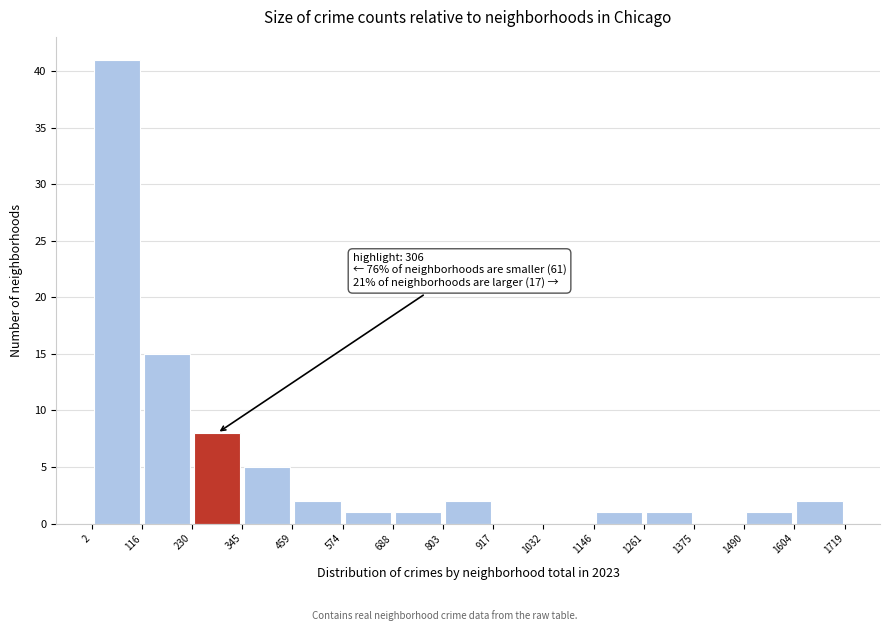

Which range on the x-axis has the tallest bar?

2 to 116